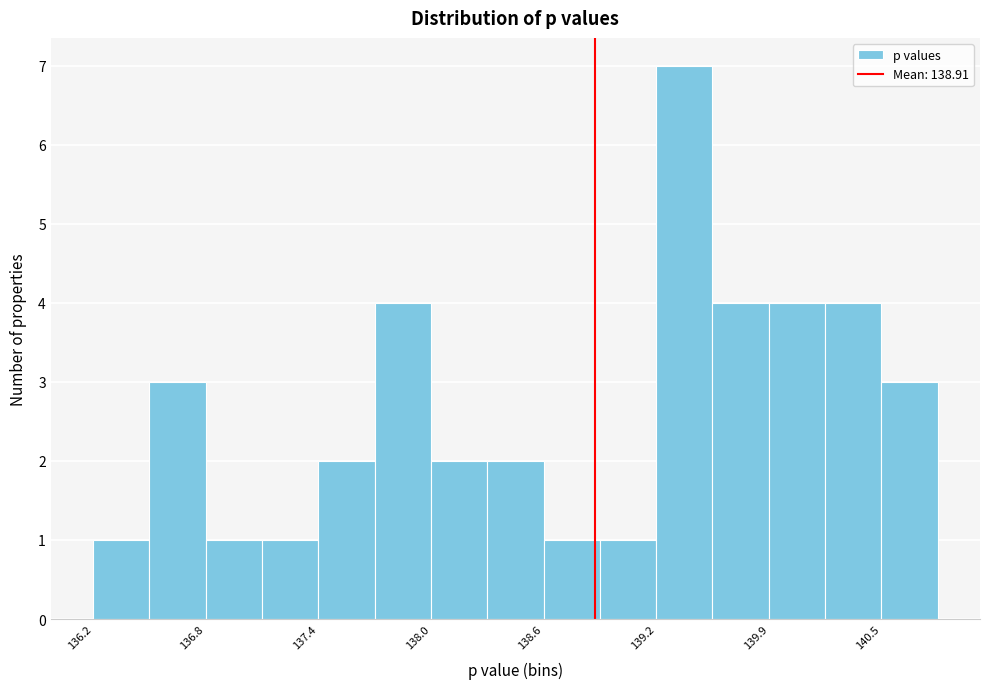

Read against the x-axis, roughly where is the centre of the tallest bar?

139.4